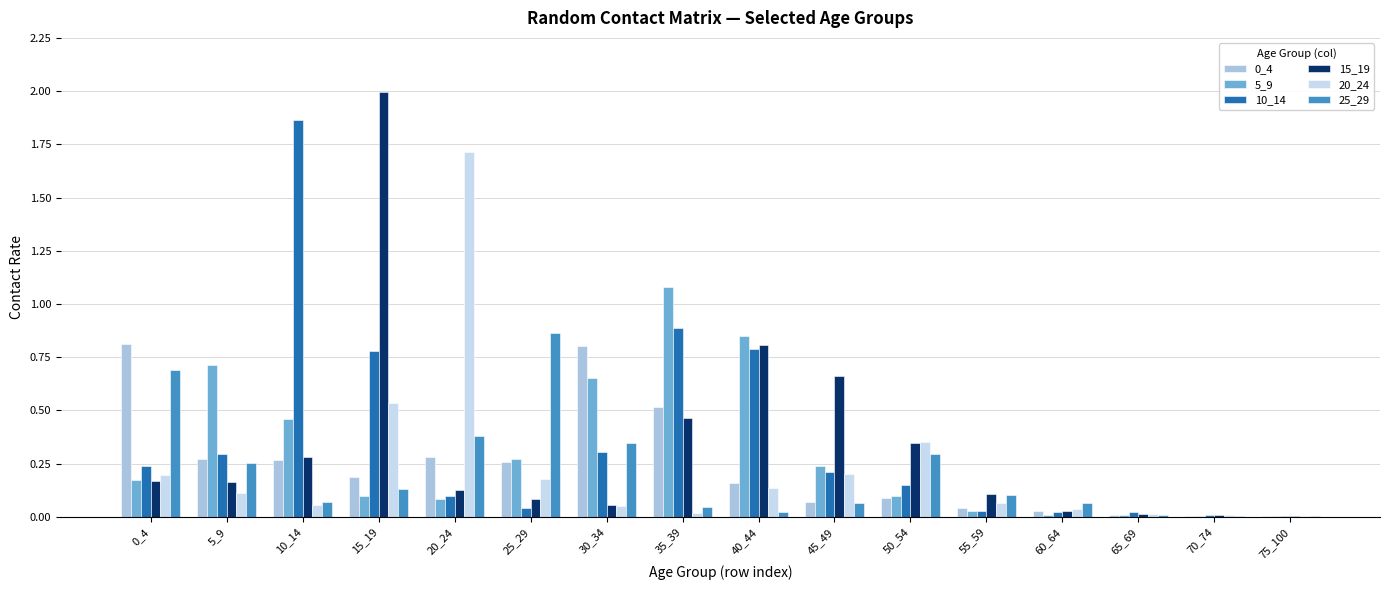

True or false: 15_19 has a value of 0.1 at 55_59.

True